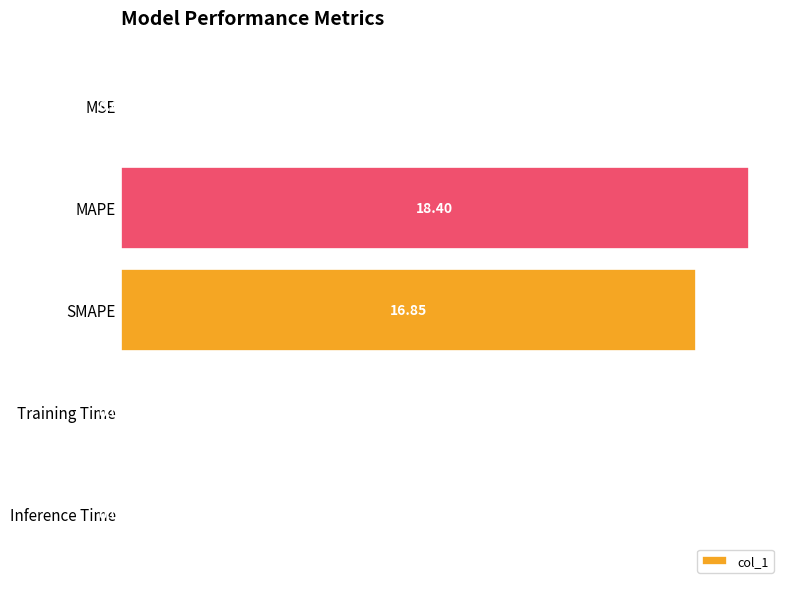

At which label is the value closest to 9?

SMAPE